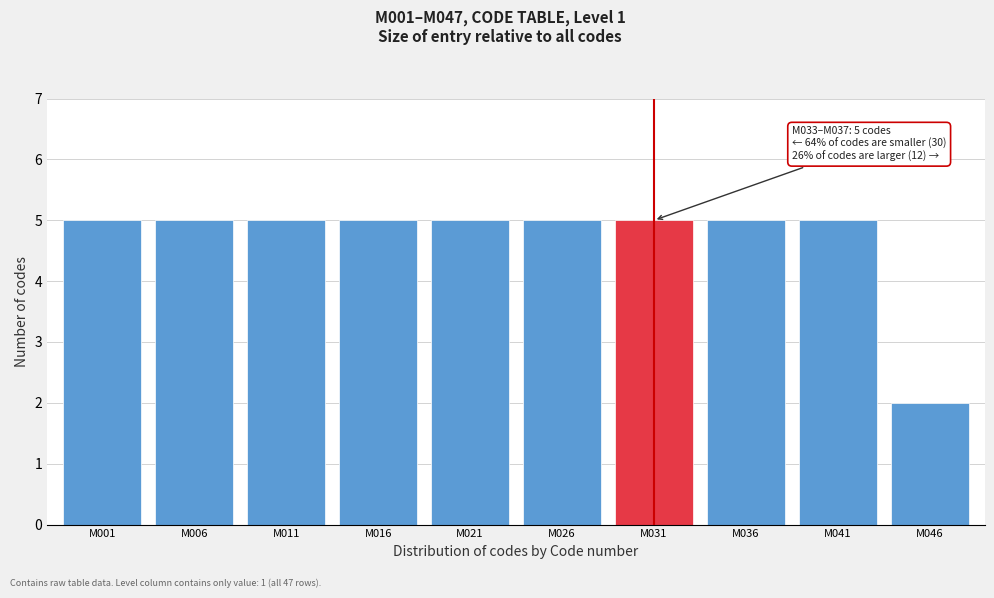

Reading left to right, extract all data points from this chart.

M001=5	M006=5	M011=5	M016=5	M021=5	M026=5	M031=5	M036=5	M041=5	M046=2